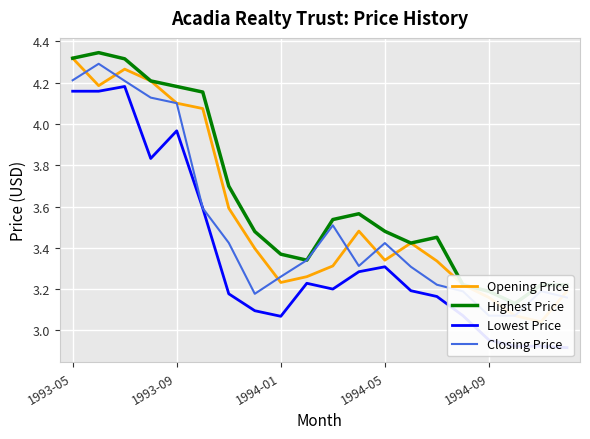

Does the chart display data point markers on the line(s)?

No